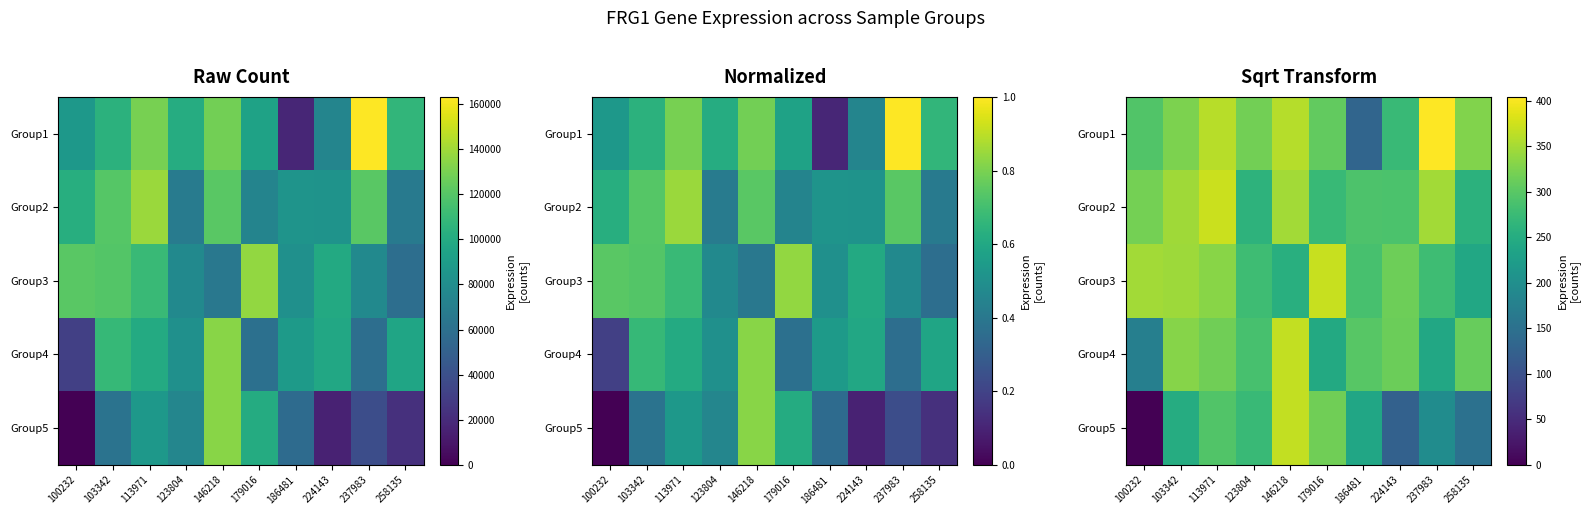

At 100232, list the series in order from smallest to largest.

Group5, Group4, Group1, Group2, Group3